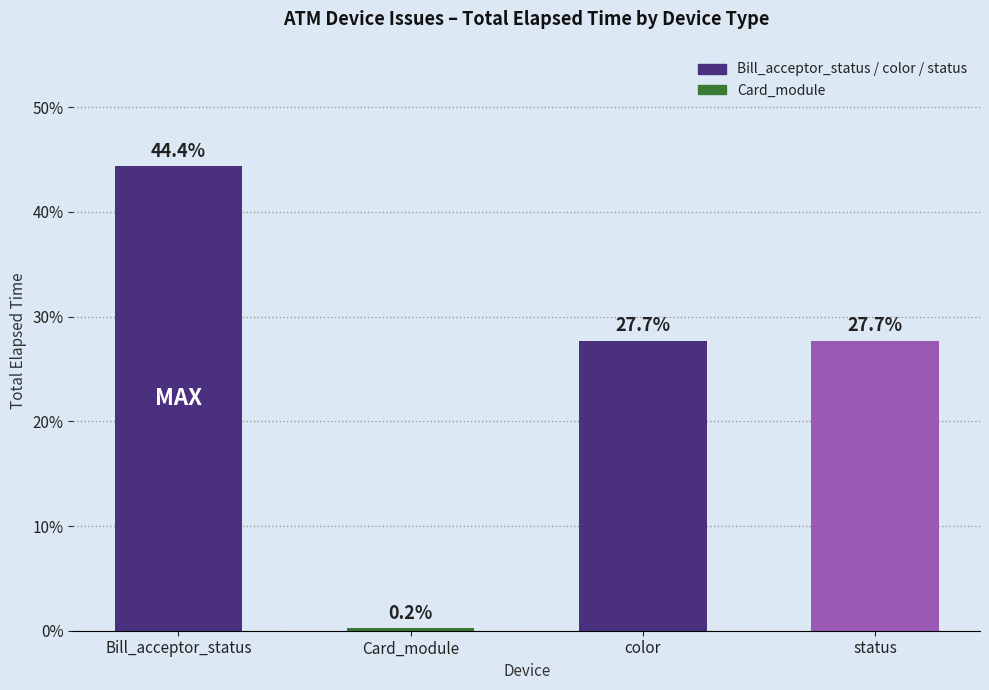

What is the minimum value shown in the chart?

0.2